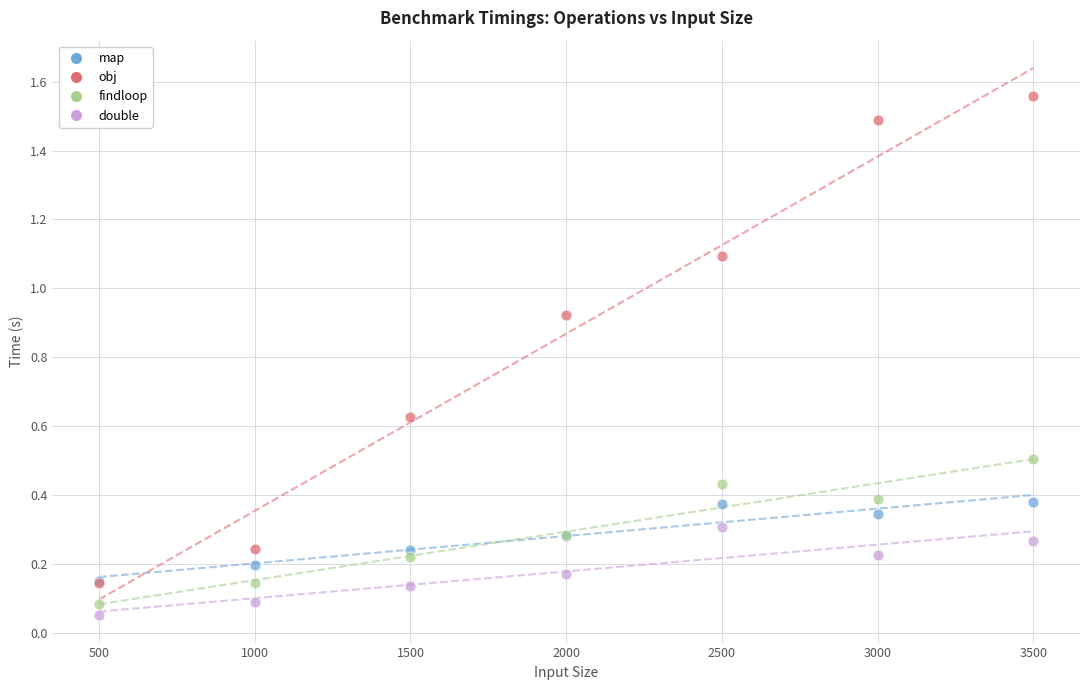

Which series has the widest spread of Y values?

obj